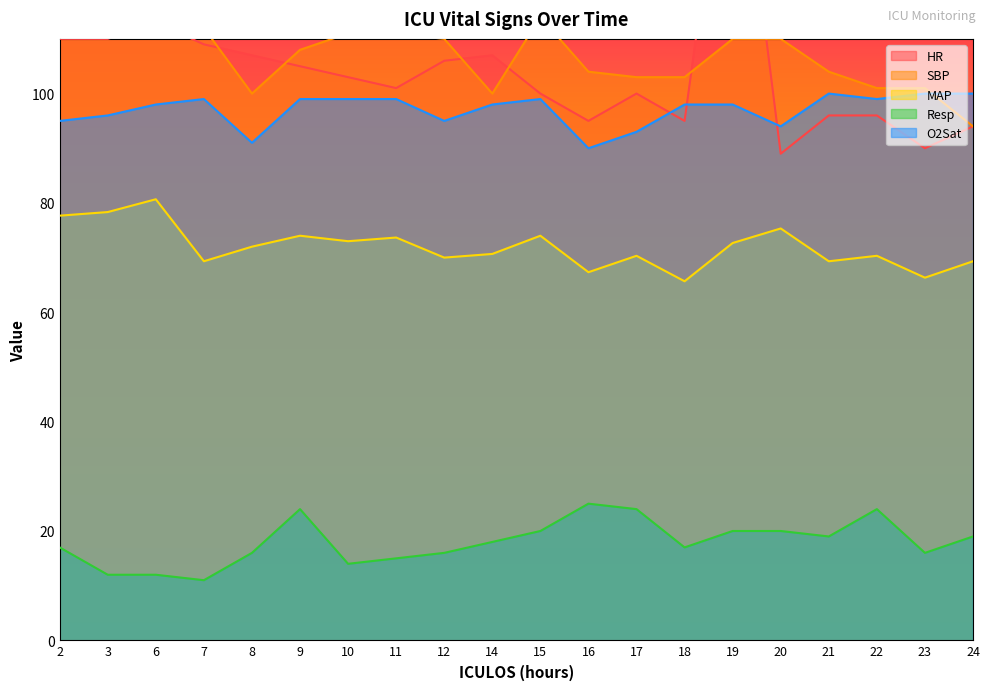

True or false: MAP has a value of 67.3 at 16.

True